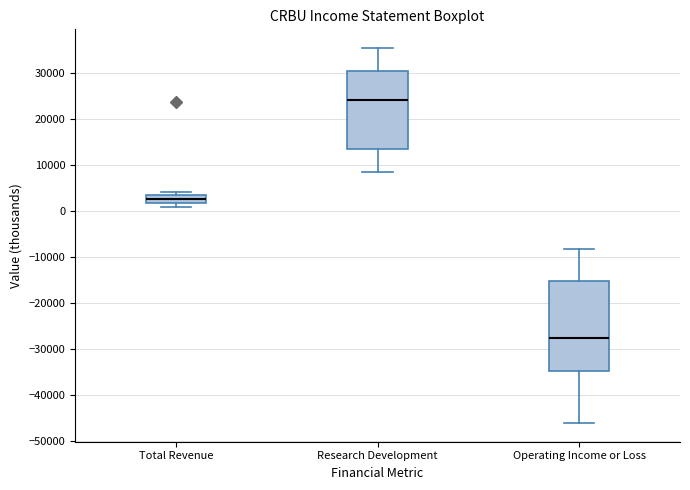

Reading left to right, transcribe this box plot: for each box, give where its median line is, the range the box spans, and where its two whiskers end, as read against the y-axis. The values are not printed on the chart, so give them approximately, as read against the axis.

Total Revenue: median 3000, box 2000 to 4000, whiskers 1000 to 4000 (just above the box's upper edge)
Research Development: median 24000, box 14000 to 30000, whiskers 9000 to 36000
Operating Income or Loss: median -27000, box -35000 to -15000, whiskers -46000 to -8000